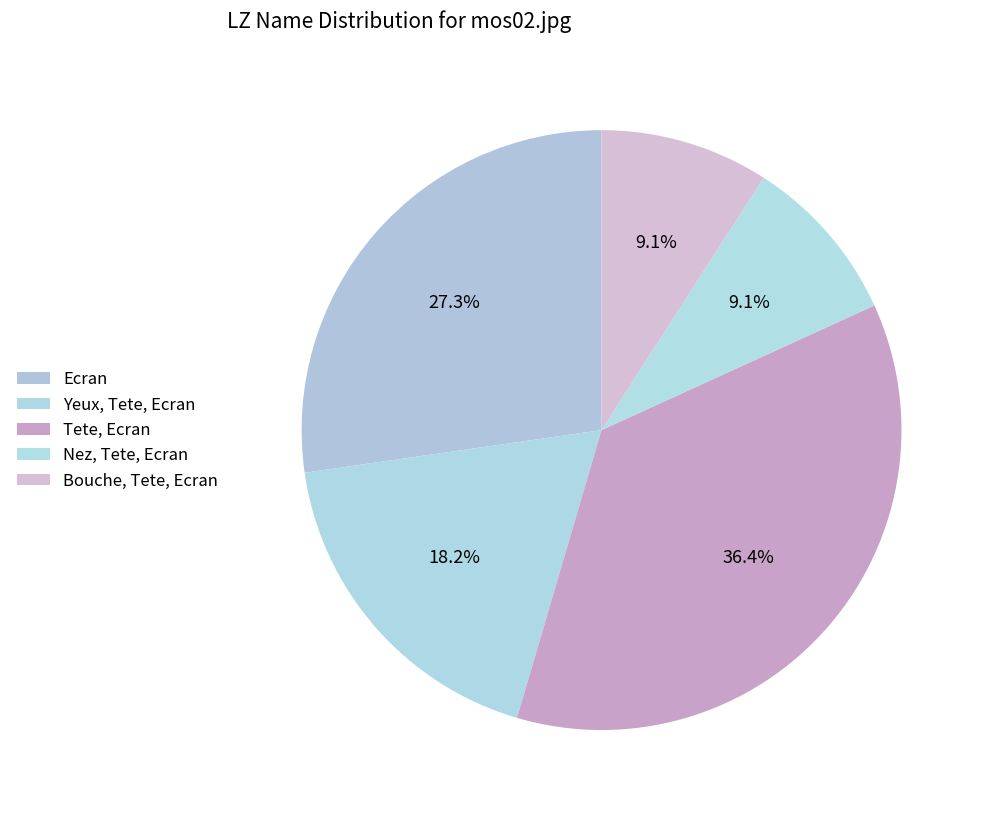

Which slice is the smallest?

Nez, Tete, Ecran